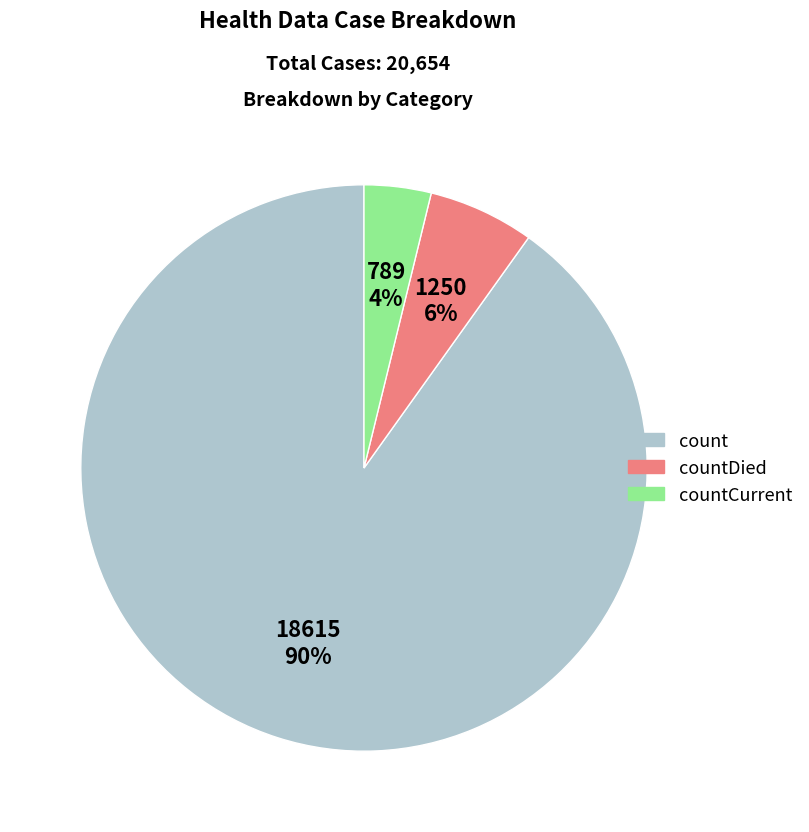

Does any single category account for the majority?

Yes